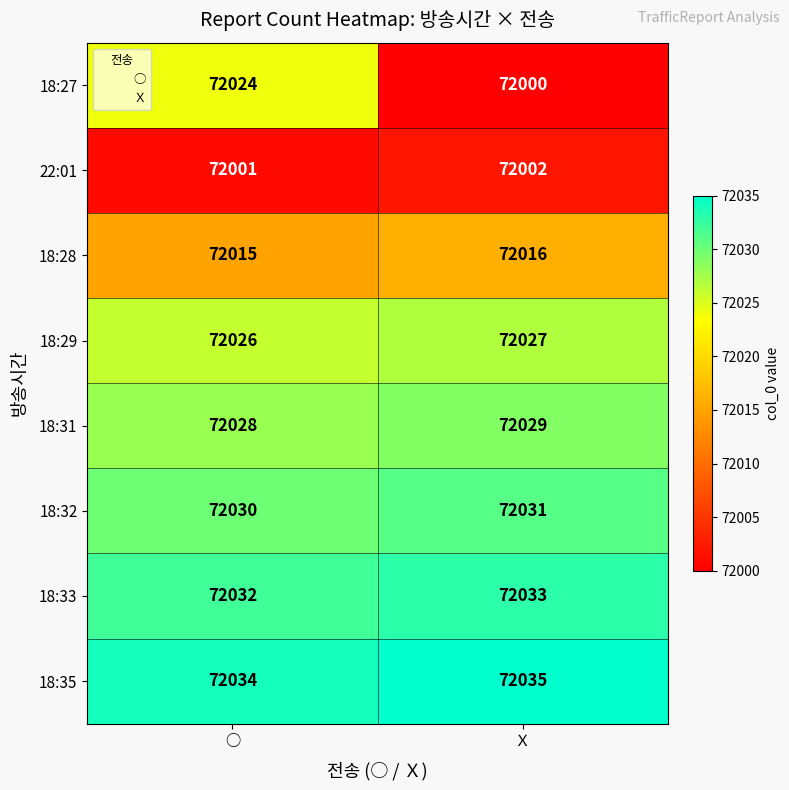

At which label does 18:27 reach its minimum?

Ｘ